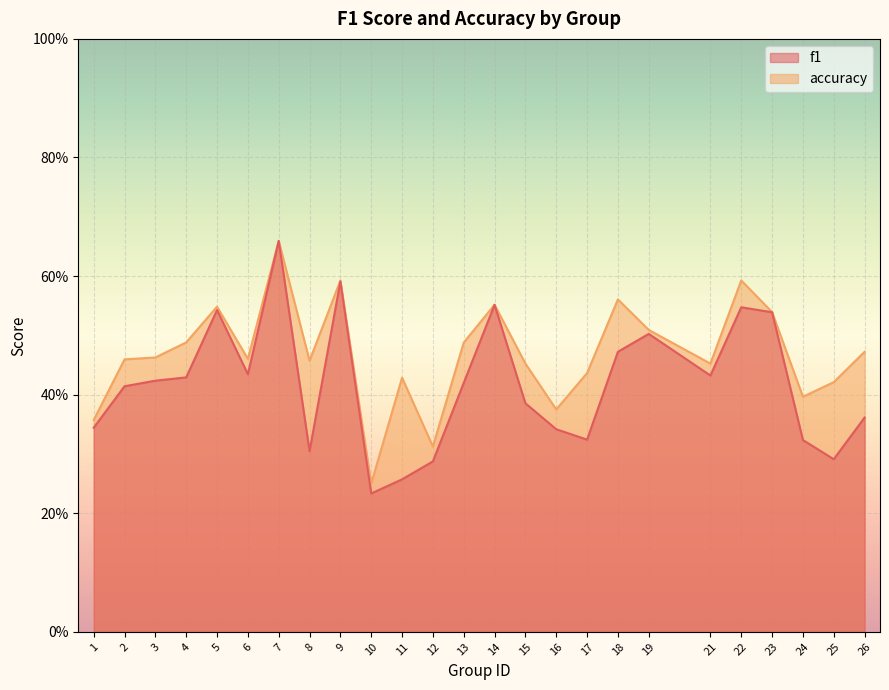

Where is f1 nearest to the value 0?

10